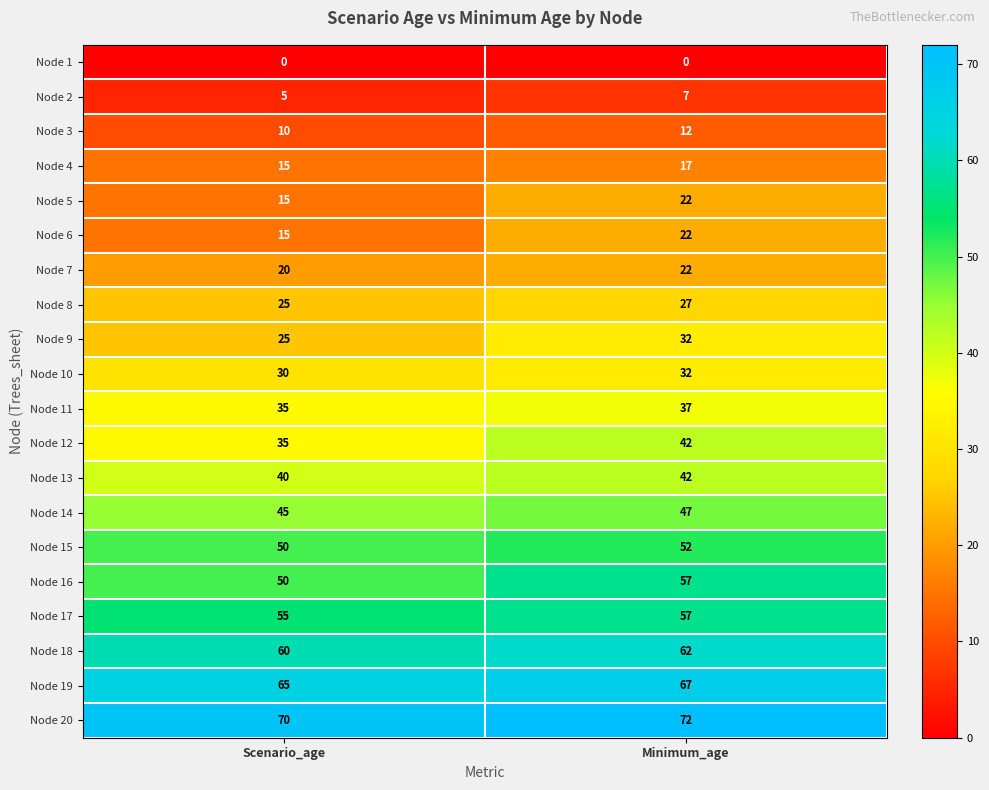

What is the greatest value displayed?

72